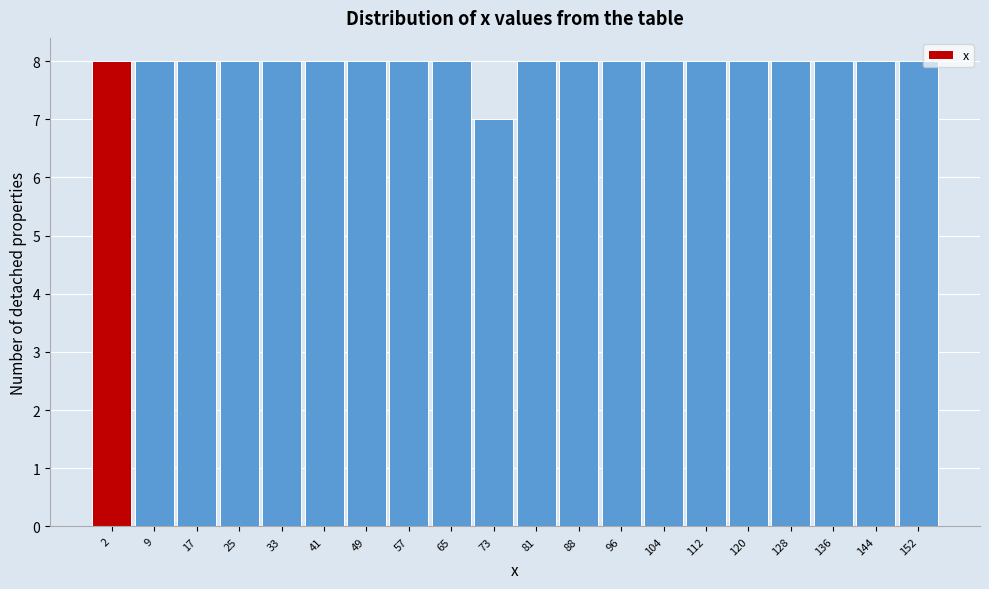

Reading left to right, list all the values displayed in this chart.

2=8	9=8	17=8	25=8	33=8	41=8	49=8	57=8	65=8	73=7	81=8	88=8	96=8	104=8	112=8	120=8	128=8	136=8	144=8	152=8